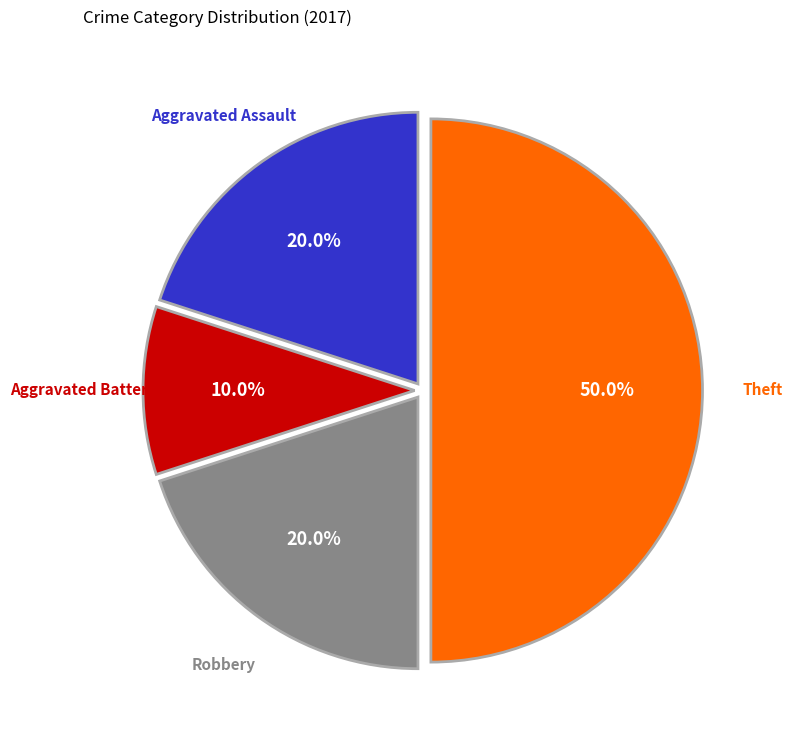

Is there a majority slice in this chart?

No